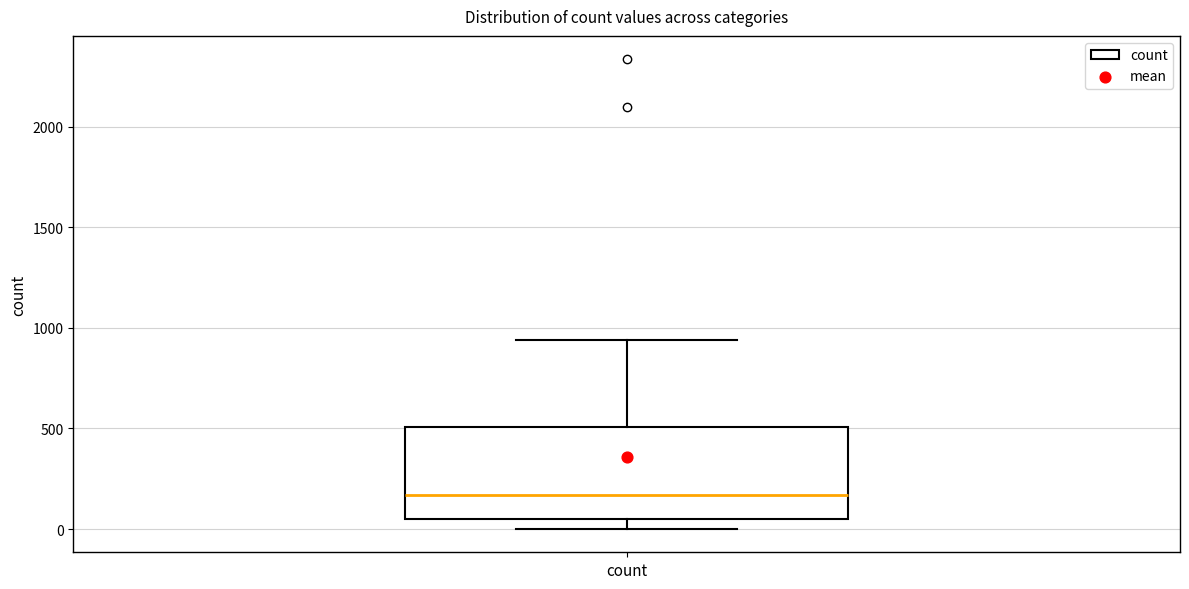

Read this box plot against the y-axis: the position of the median line, the range covered by the box, and the ends of both whiskers. The values are not printed on the chart, so give them approximately, as read against the axis.

median 150, box 50 to 500, whiskers 0 to 950